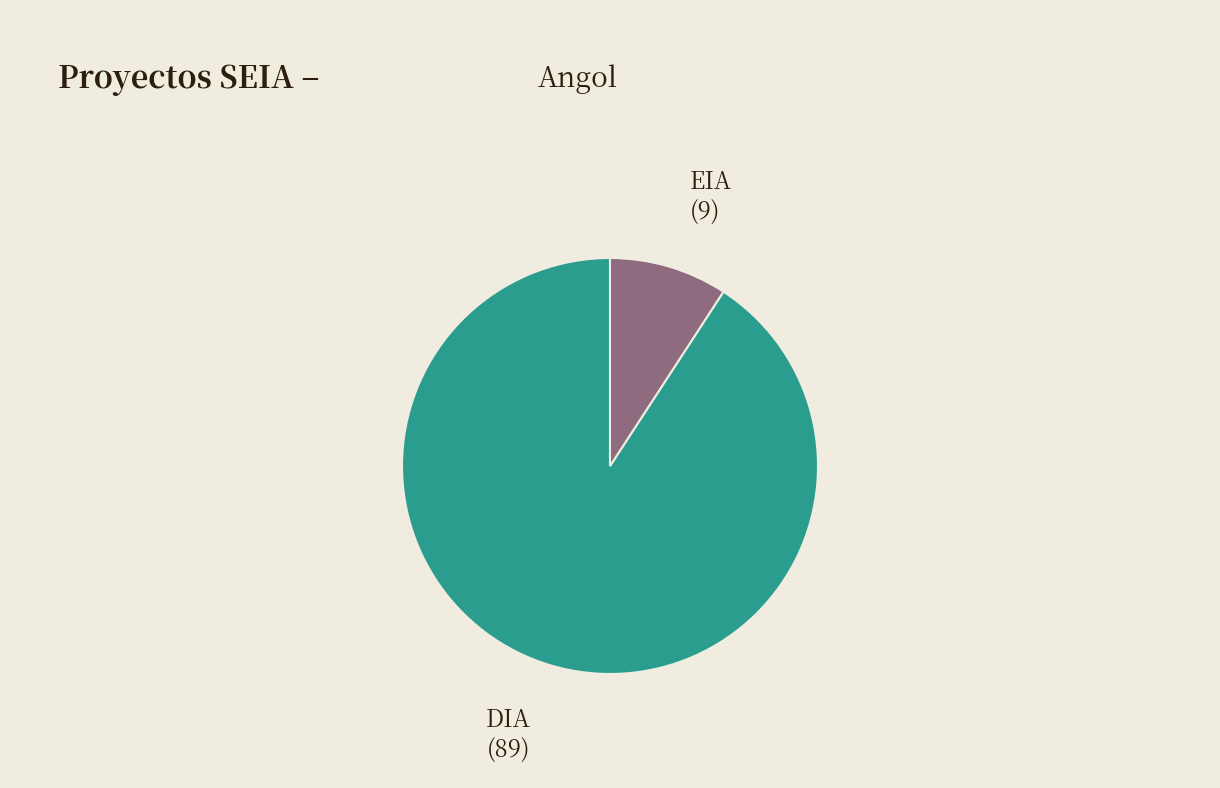

Is it true that EIA is 22% of the pie?

False